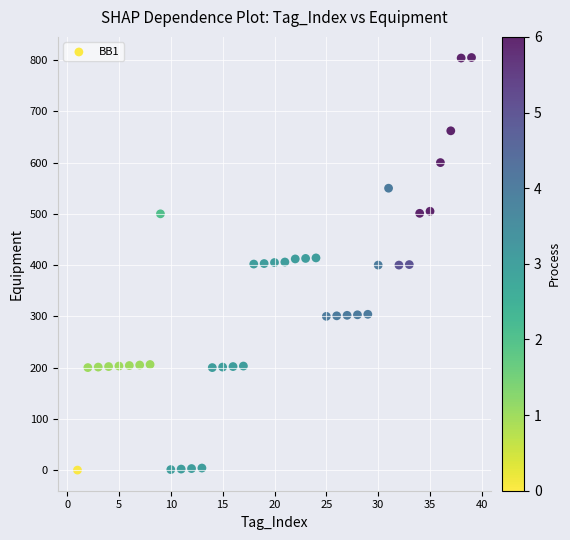

What is the range of X values (max minus min)?

38